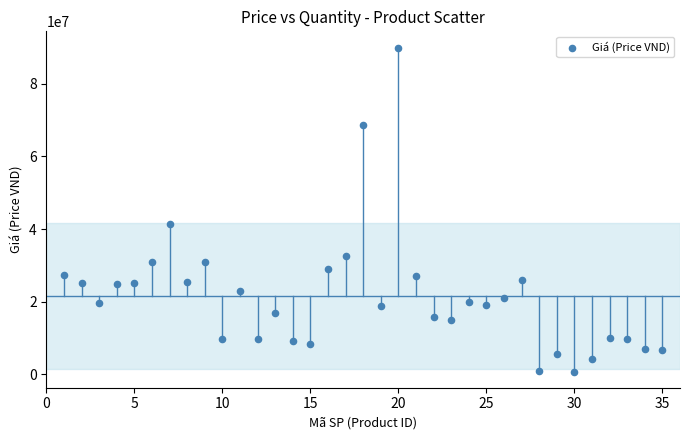

What is the range of Y values (max minus min)?

89251000